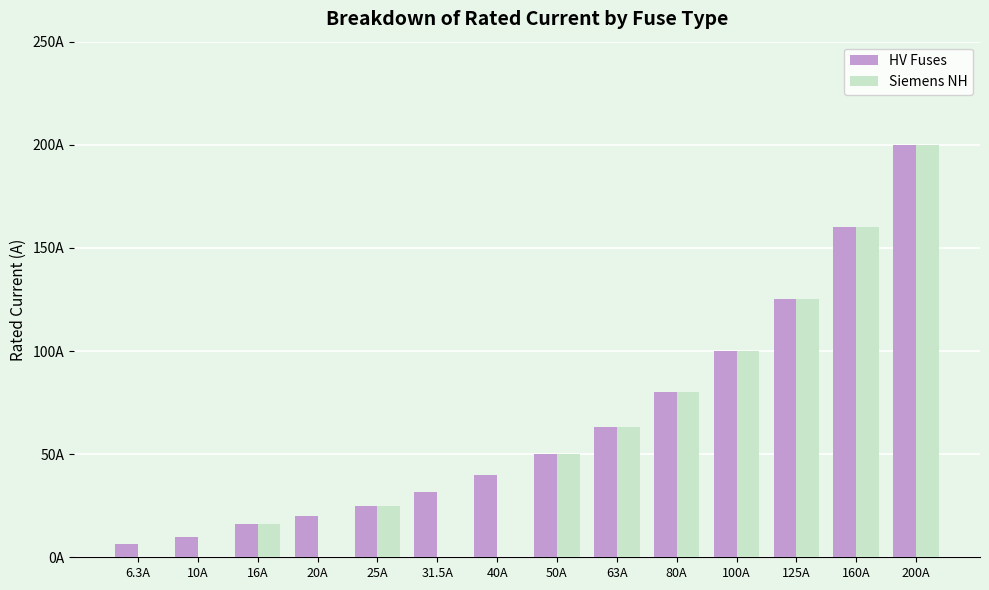

What are all the series names shown in the legend?

HV Fuses, Siemens NH